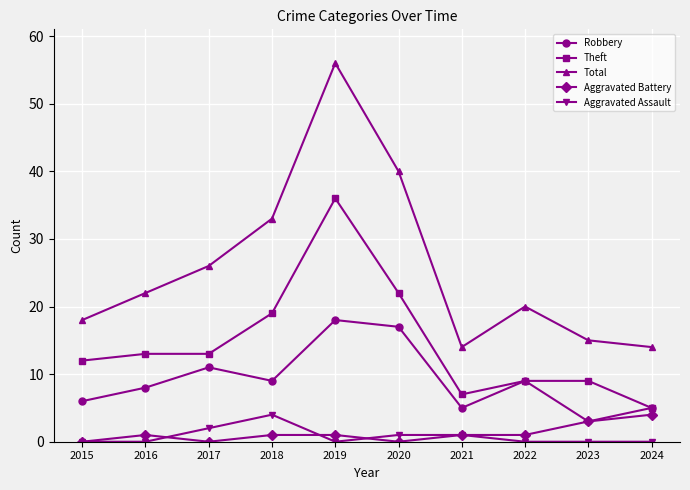

The value of Total at 2017 is 26. True or false?

True